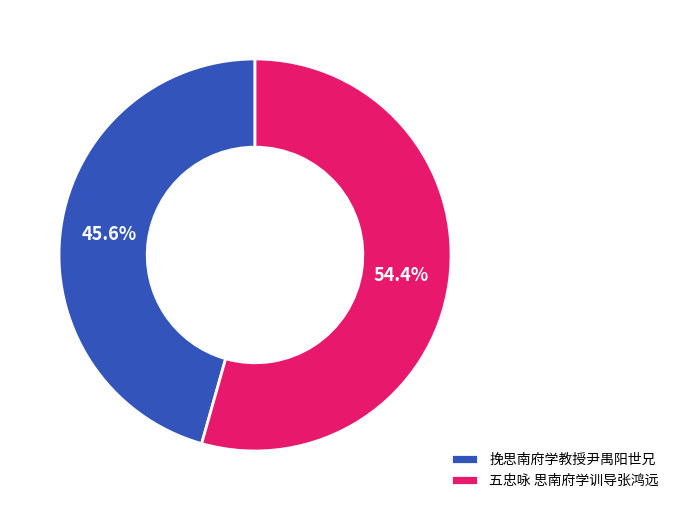

To the nearest percent, what is the difference between the largest and smallest slice percentages?

9%